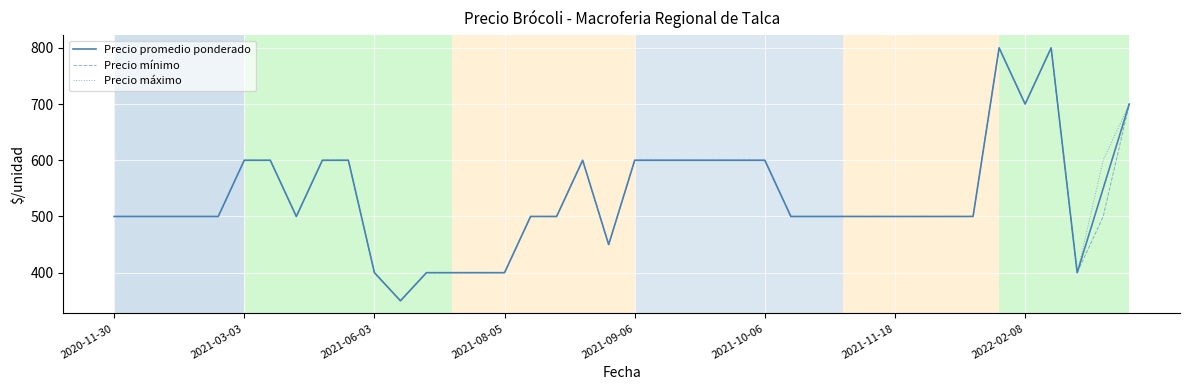

What is the maximum value for Precio mínimo?

800